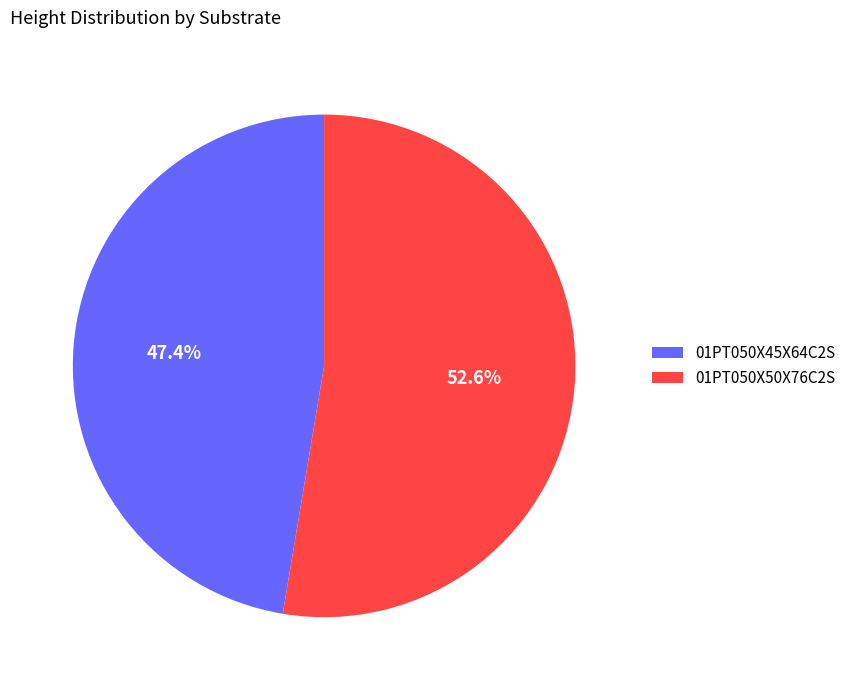

How many segments does this pie chart have?

2